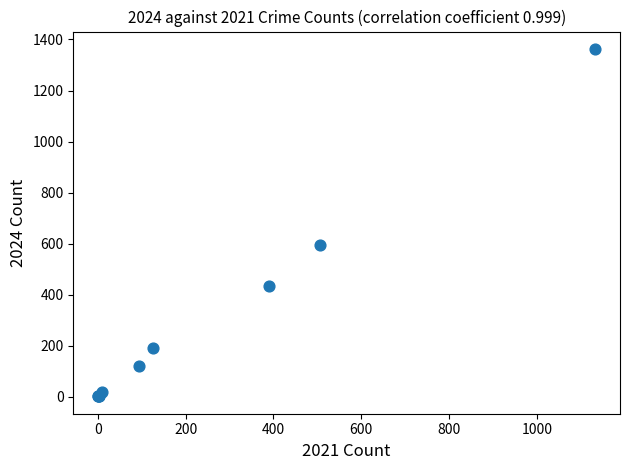

What Y value in the scatter plot is closest to 682?

593